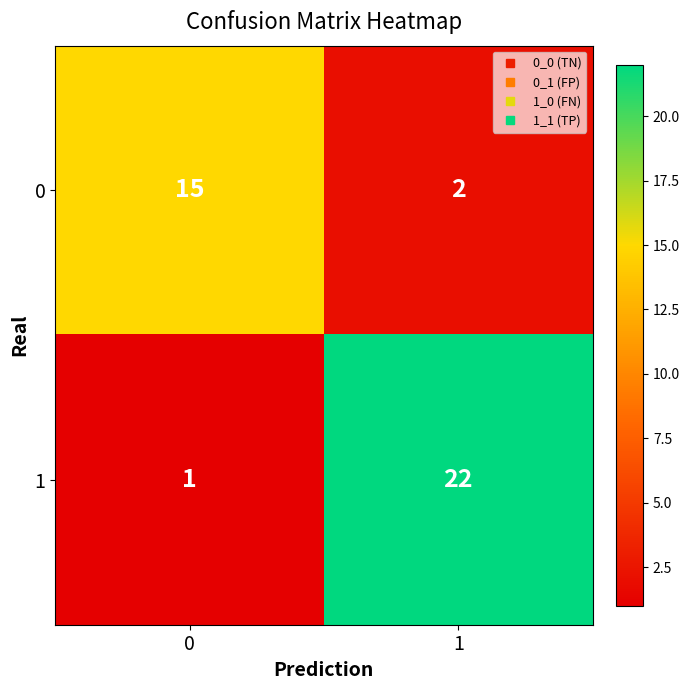

What is the smallest value displayed?

1